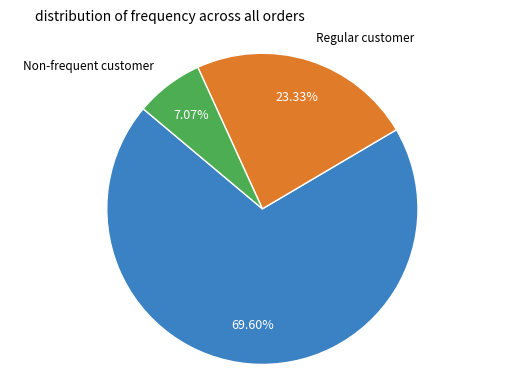

How many segments does this pie chart have?

3